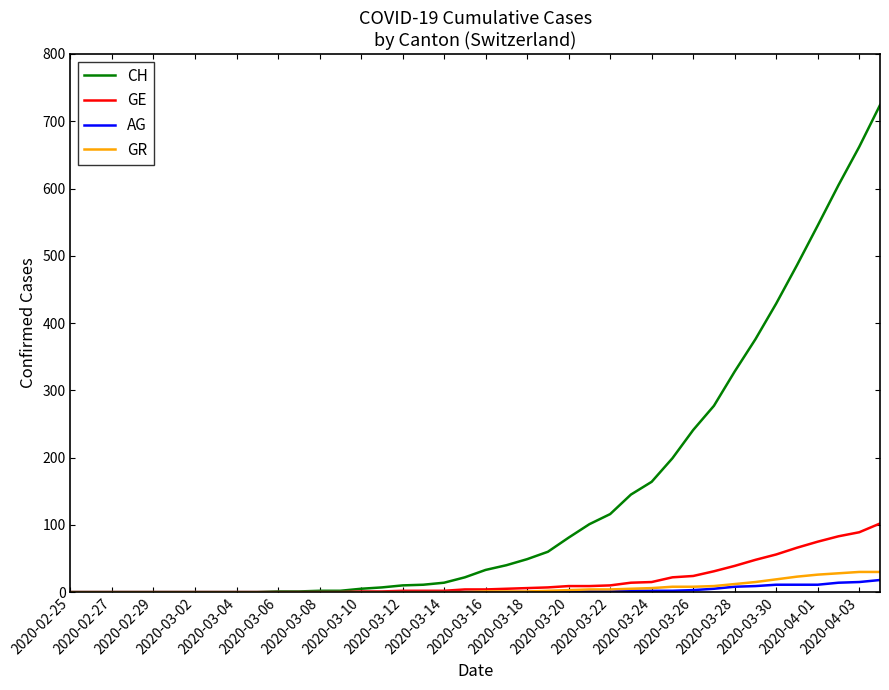

Which series has the widest spread of values?

CH